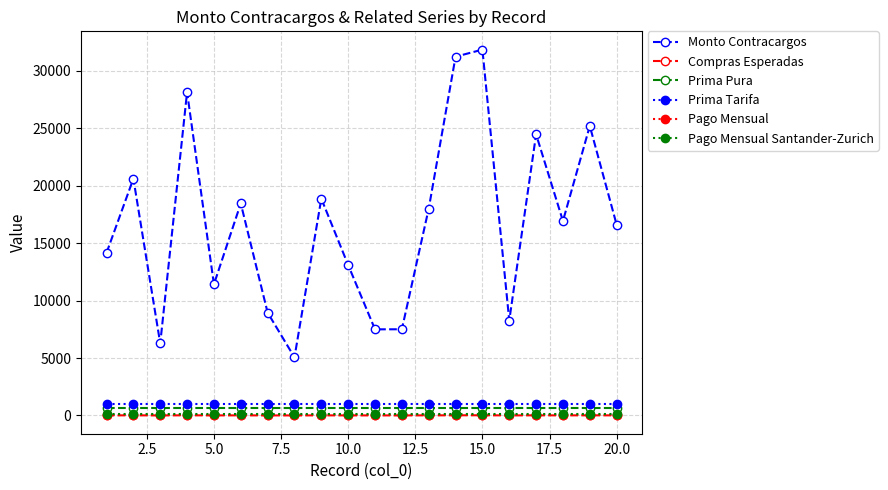

True or false: Compras Esperadas and Monto Contracargos cross at least once.

False